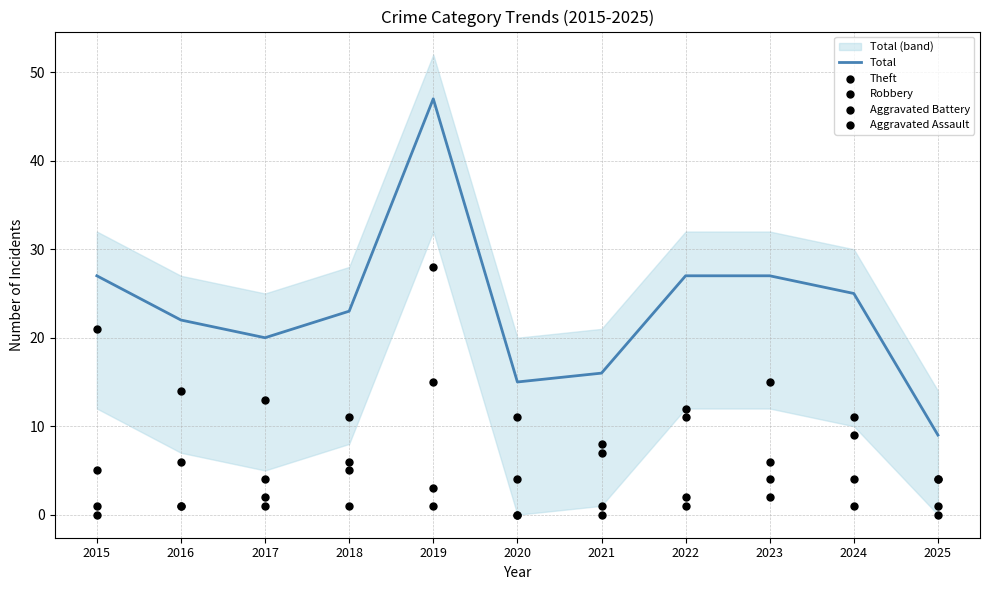

What is the total value across all series at 2015?

54